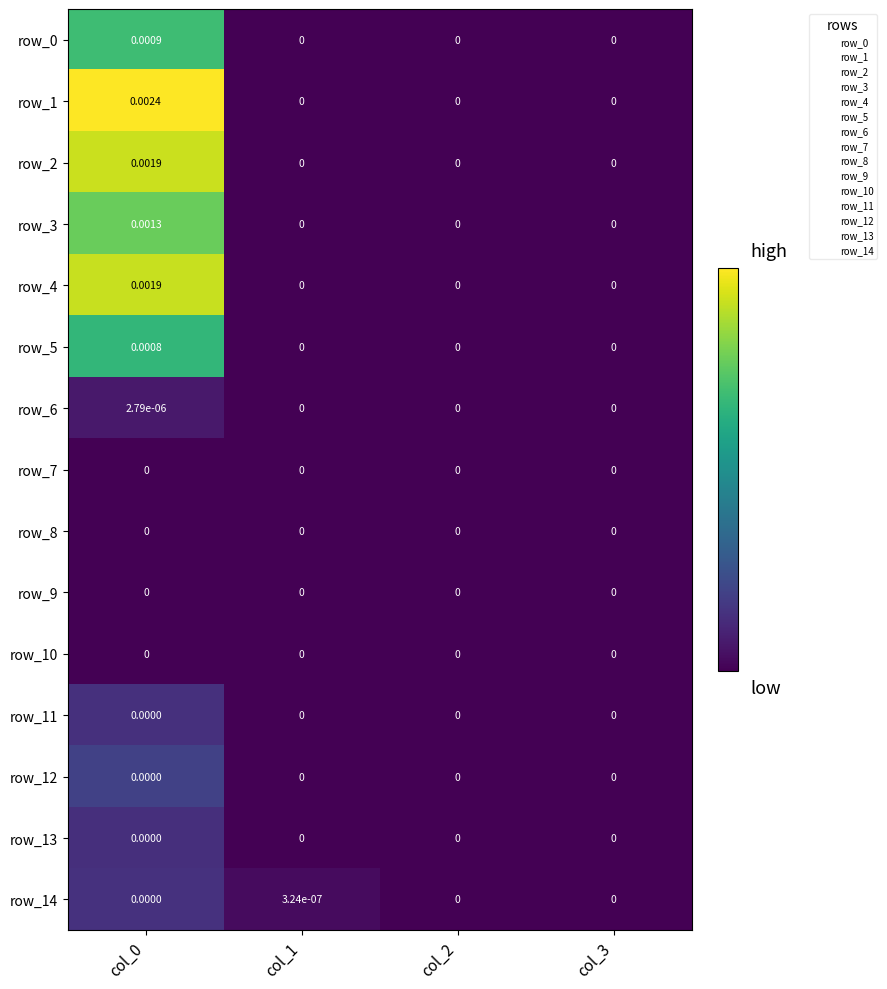

Is it true that row_2 equals -0.0 at col_2?

False